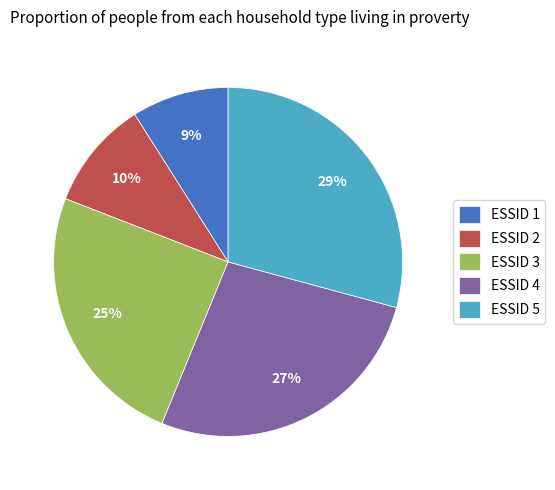

How many segments does this pie chart have?

5